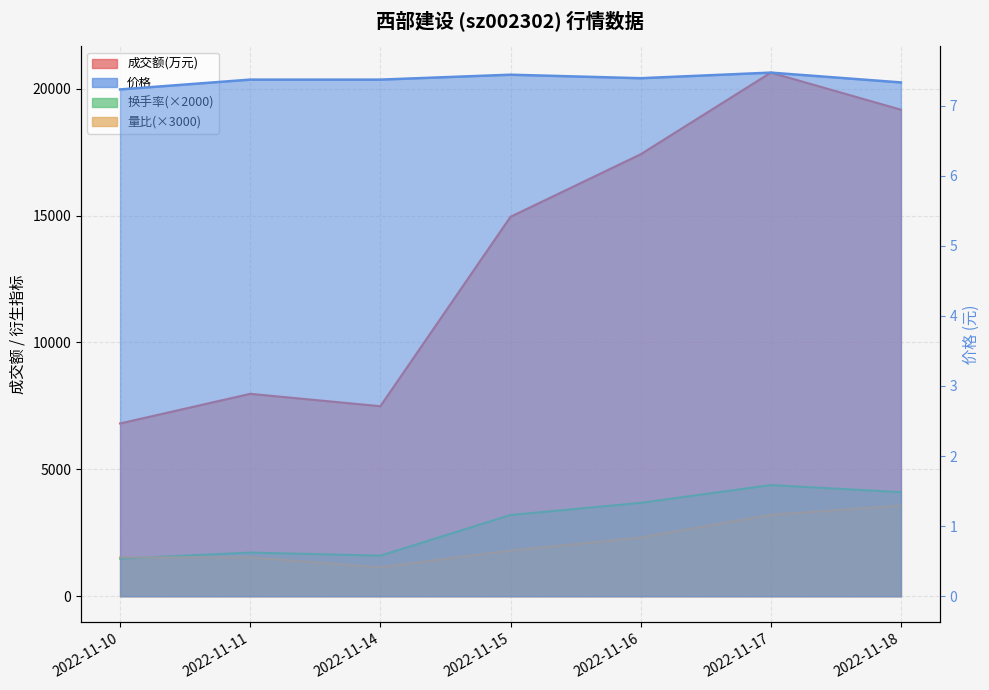

True or false: 换手率 has a value of 1480.0 at 2022-11-10.

True